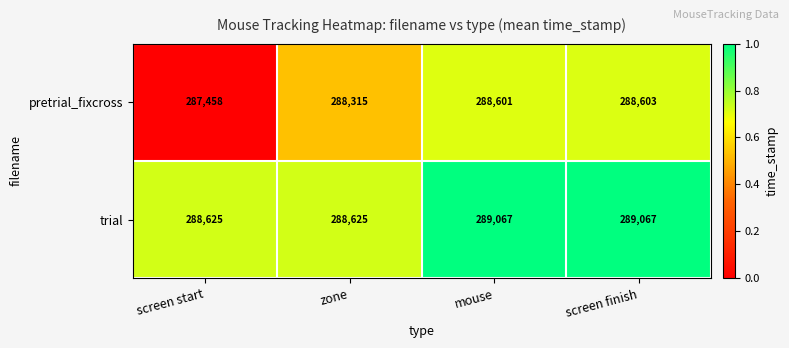

What is the difference between the maximum and second lowest values in the pretrial_fixcross series?

288